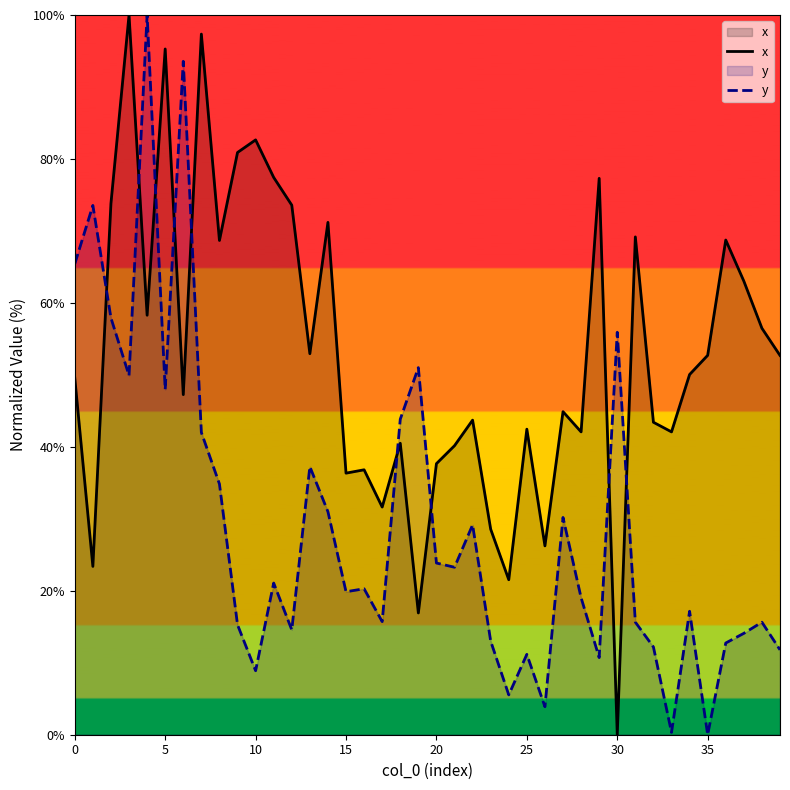

How many lines are shown in the chart?

2